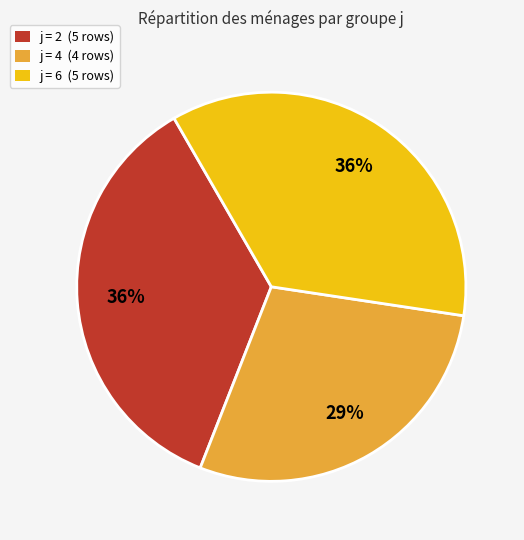

Is there any slice that represents more than half of the pie?

No